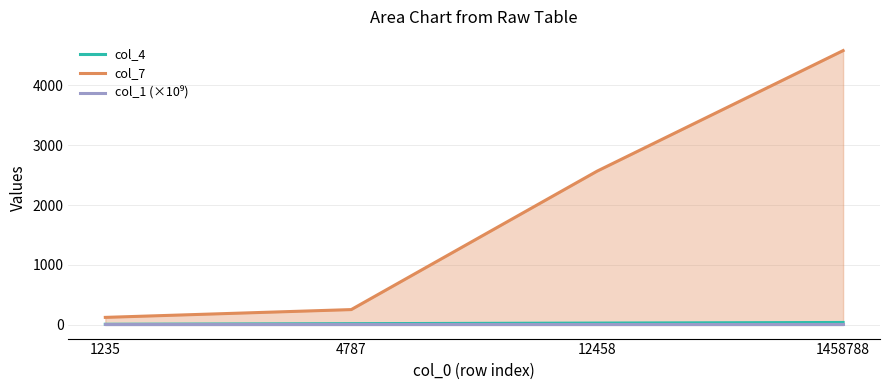

Reading left to right, transcribe all the data shown in this chart.

col_4: 1235=10.0	4787=20.0	12458=30.0	1458788=40.0
col_7: 1235=125.0	4787=255.0	12458=2566.0	1458788=4577.0
col_1 (×10⁹): 1235=15.9	4787=15.9	12458=15.9	1458788=15.9